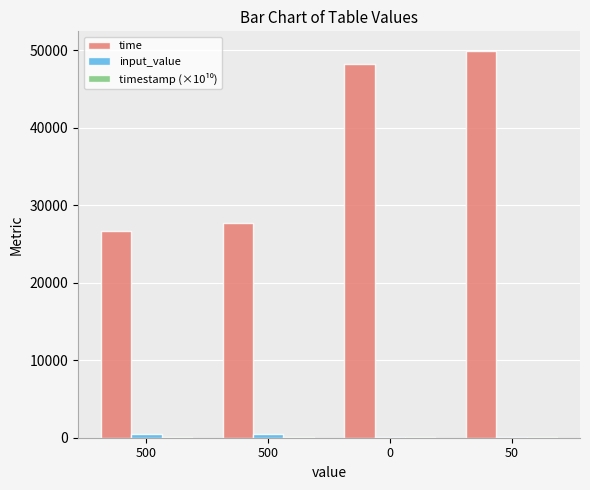

What is the total value across all series at 50?

50119.9